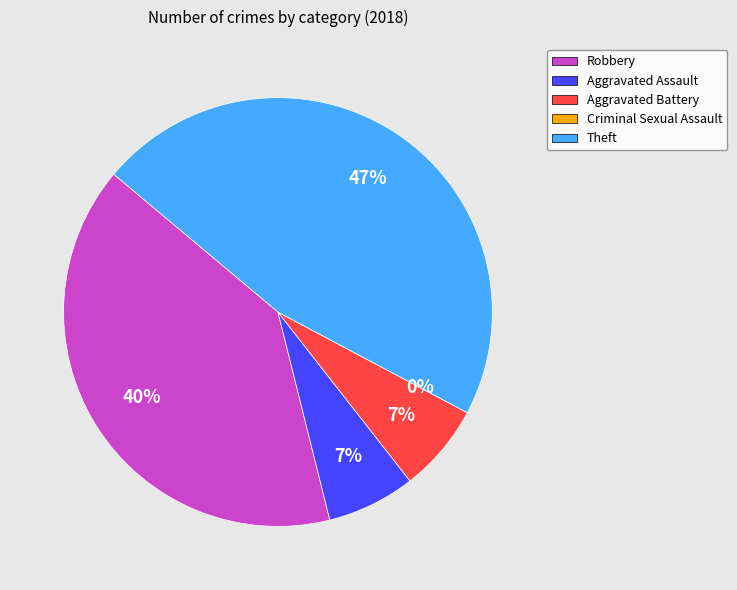

Is it true that Criminal Sexual Assault is 0% of the pie?

True